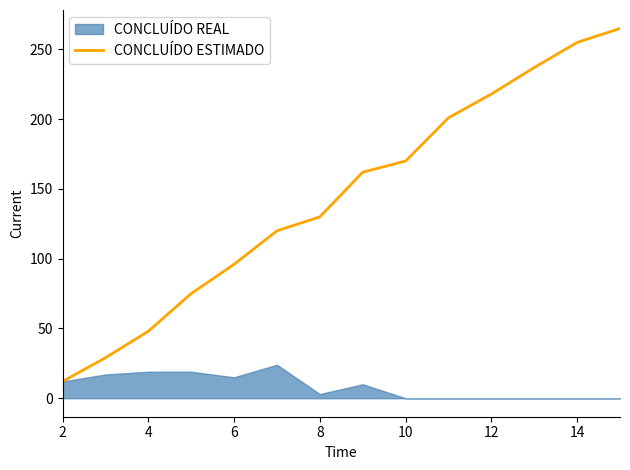

The value of CONCLUÍDO ESTIMADO at 10 is 246. True or false?

False